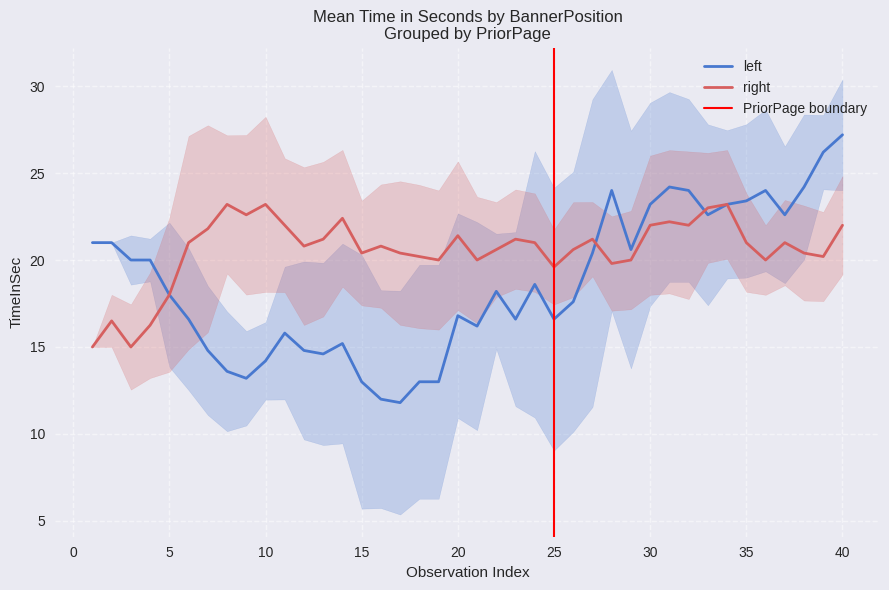

The value of left at 30 is 39.1. True or false?

False